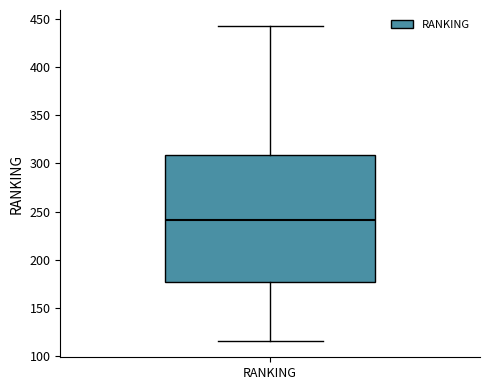

Where does the lower whisker of the box for RANKING end on the y-axis? The values are not printed on the chart, so give them approximately, as read against the axis.

115